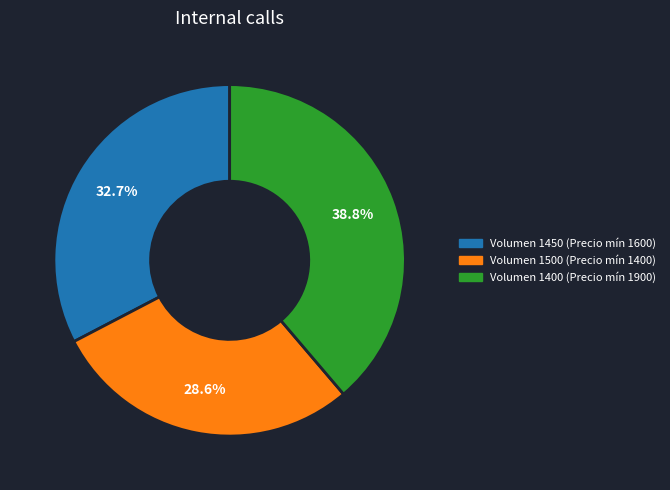

Rank the categories by value from highest to lowest.

Volumen 1400 (Precio mín 1900), Volumen 1450 (Precio mín 1600), Volumen 1500 (Precio mín 1400)